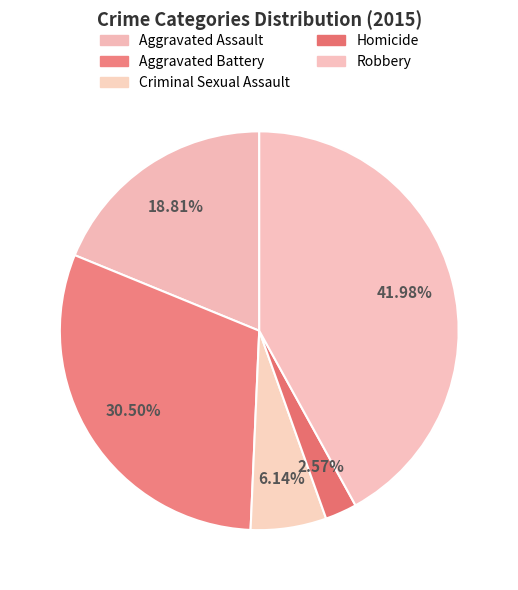

Rank the categories by value from lowest to highest.

Homicide, Criminal Sexual Assault, Aggravated Assault, Aggravated Battery, Robbery